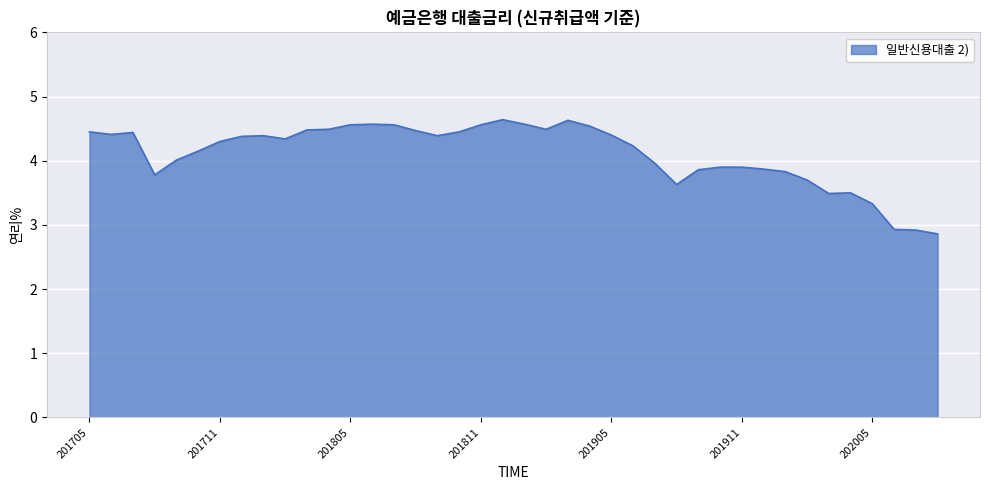

True or false: the data has more than 2 interior local peaks.

True